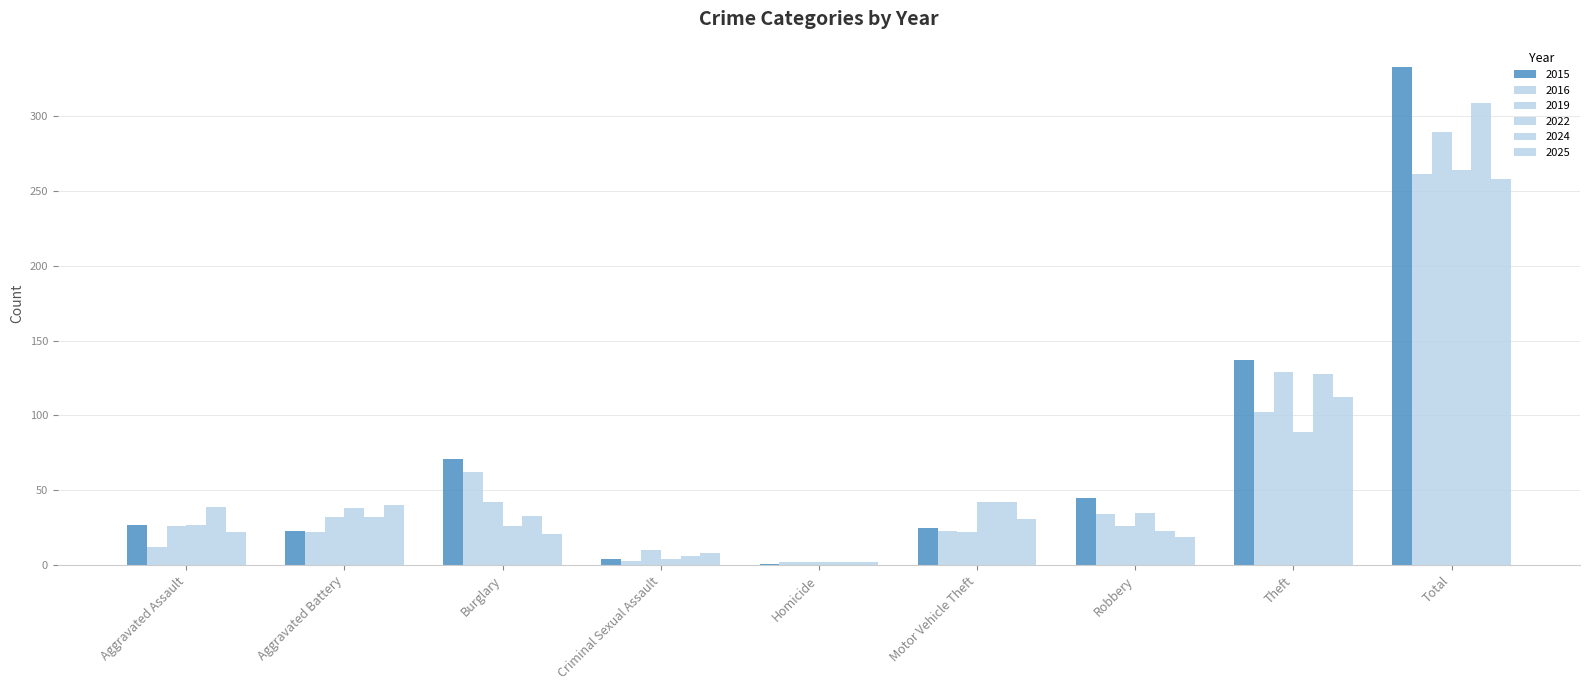

What is the total value across all series at Criminal Sexual Assault?

35